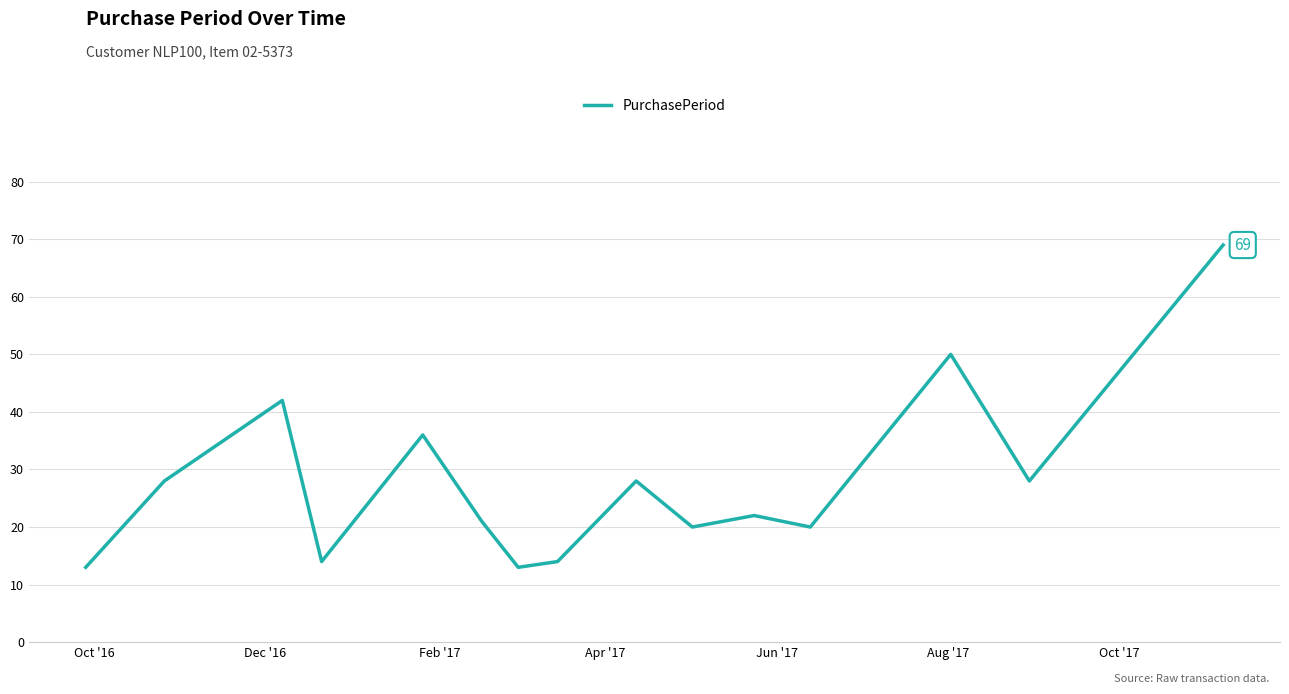

What is the greatest value displayed?

69